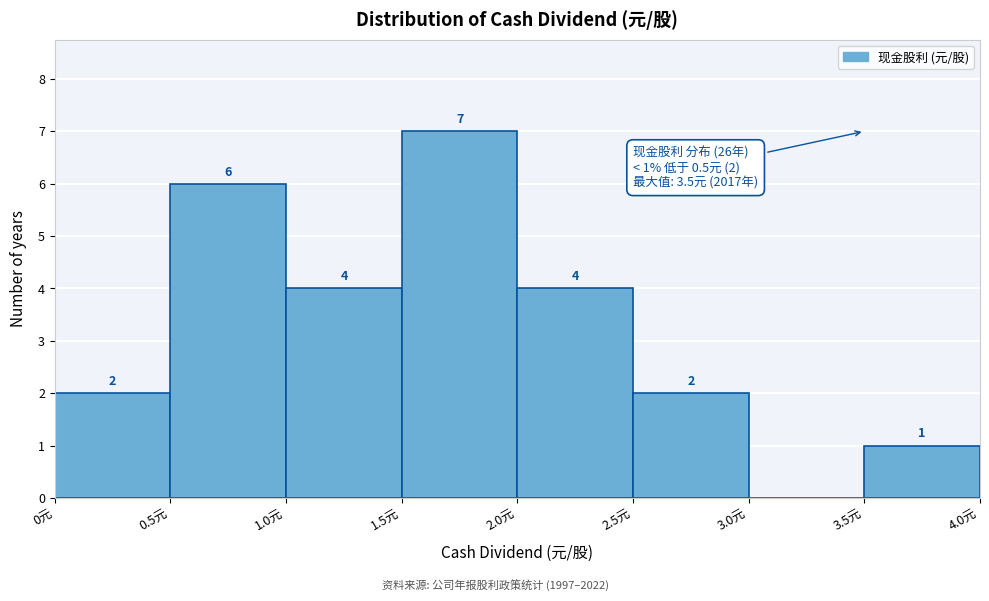

Which range on the x-axis has the tallest bar?

1.5 to 2.0